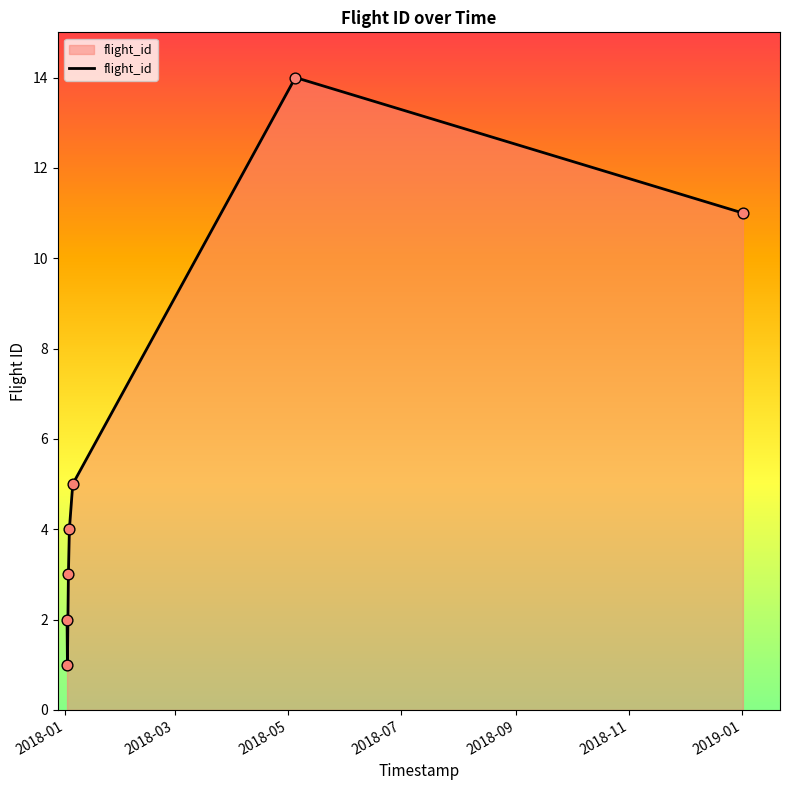

What is the sum of all values?

40